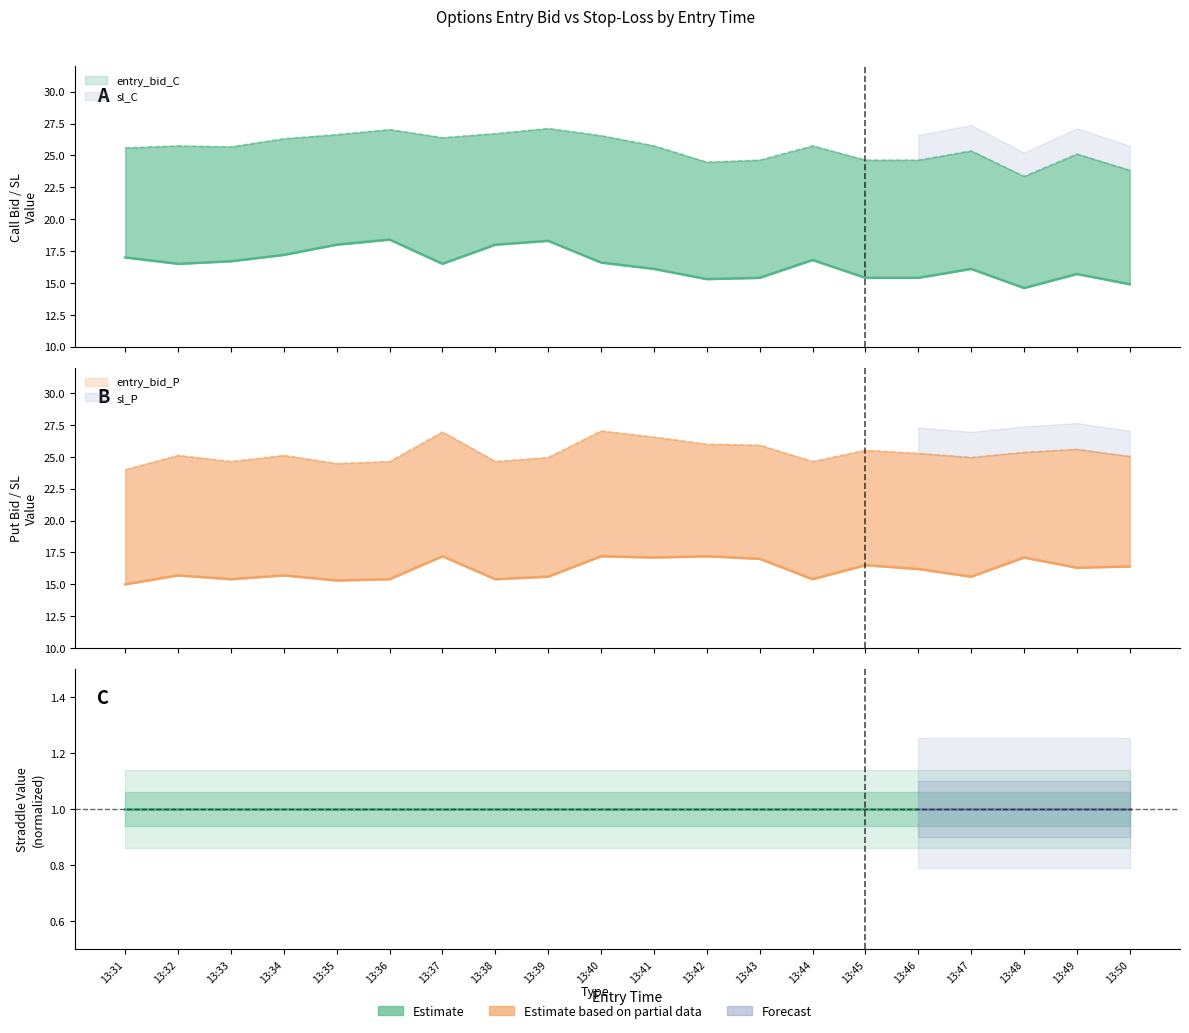

What is the difference between the entry_bid_P values at 13:43 and 13:32?

1.3